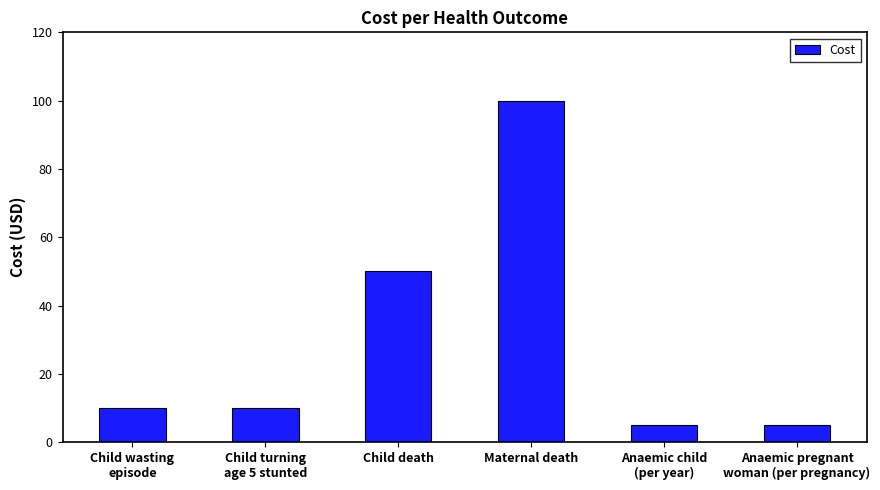

What is the value of the 2nd bar from the left?

10